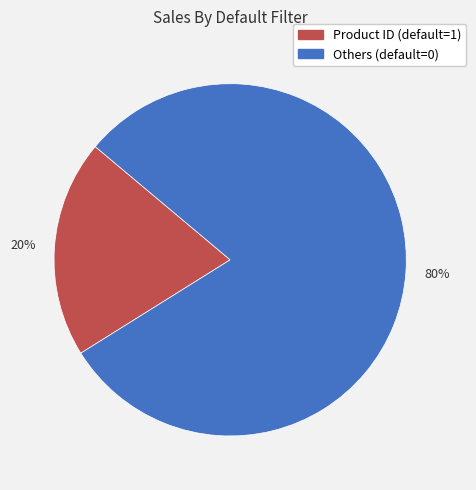

To the nearest percent, what is the difference between the largest and smallest slice percentages?

60%